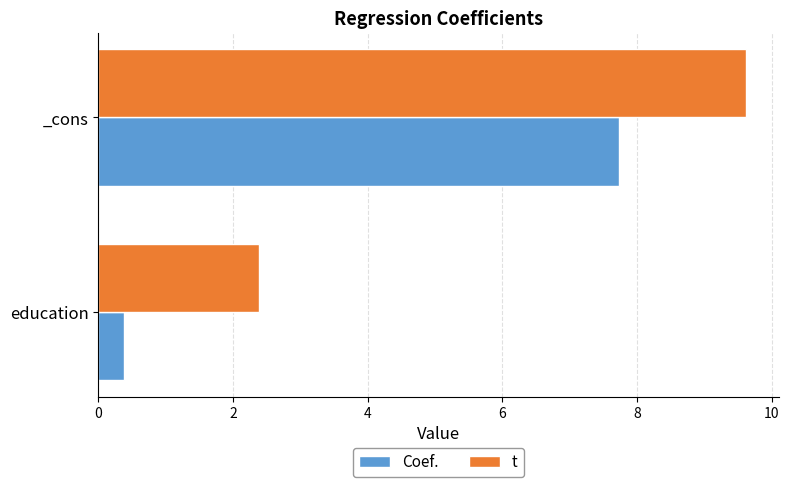

What is the average value of the Coef. series?

4.1